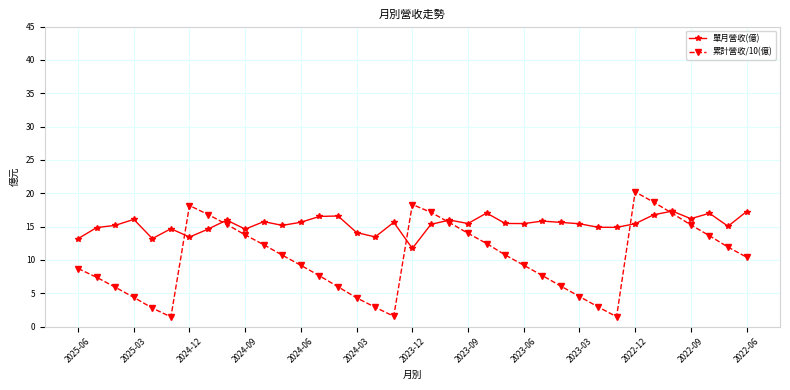

Rank the series by their maximum value, from lowest to highest.

單月營收(億), 累計營收/10(億)